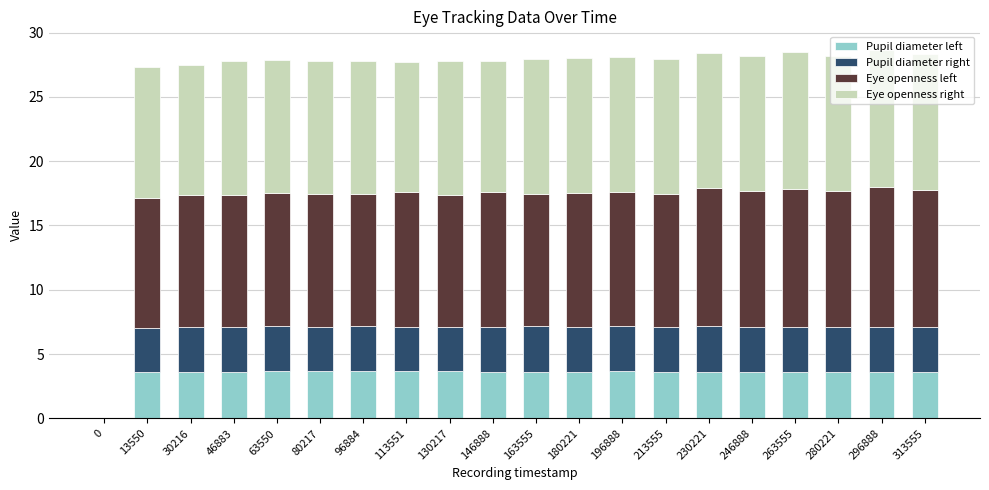

Where does the Pupil diameter left series first go above 3?

13550